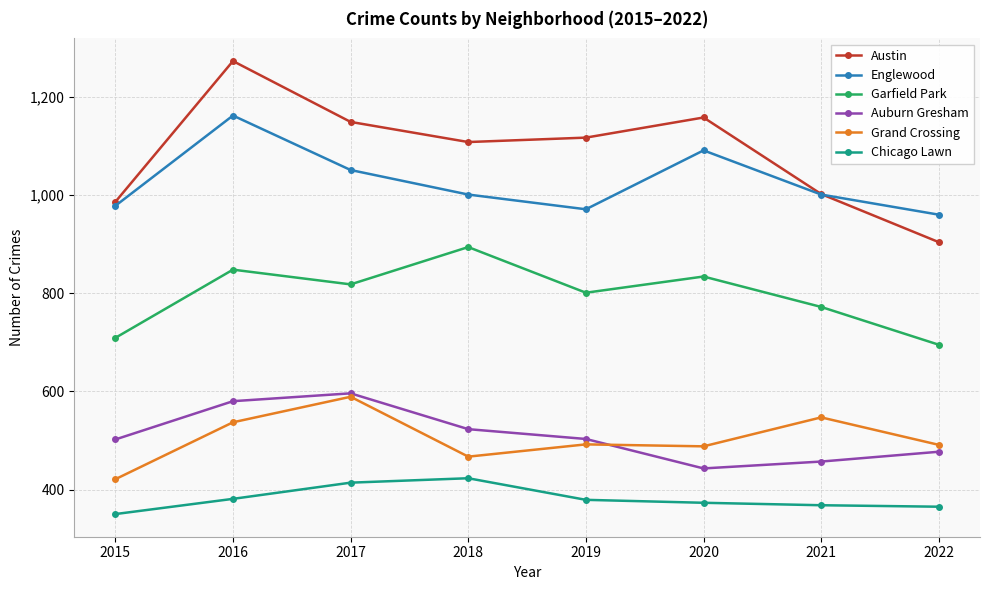

True or false: Grand Crossing and Garfield Park intersect in this chart.

False